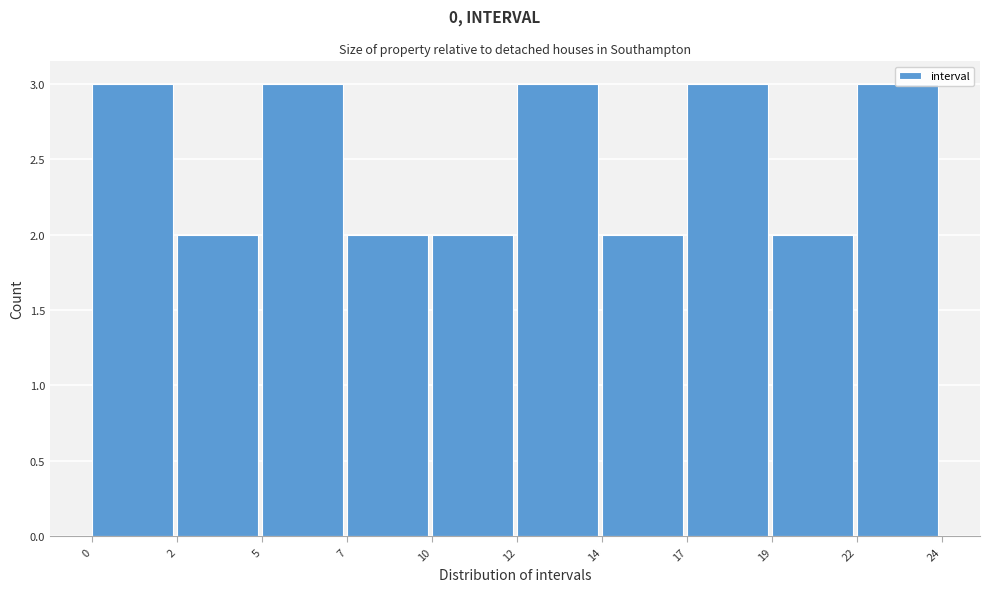

What is the sum of all values?

25